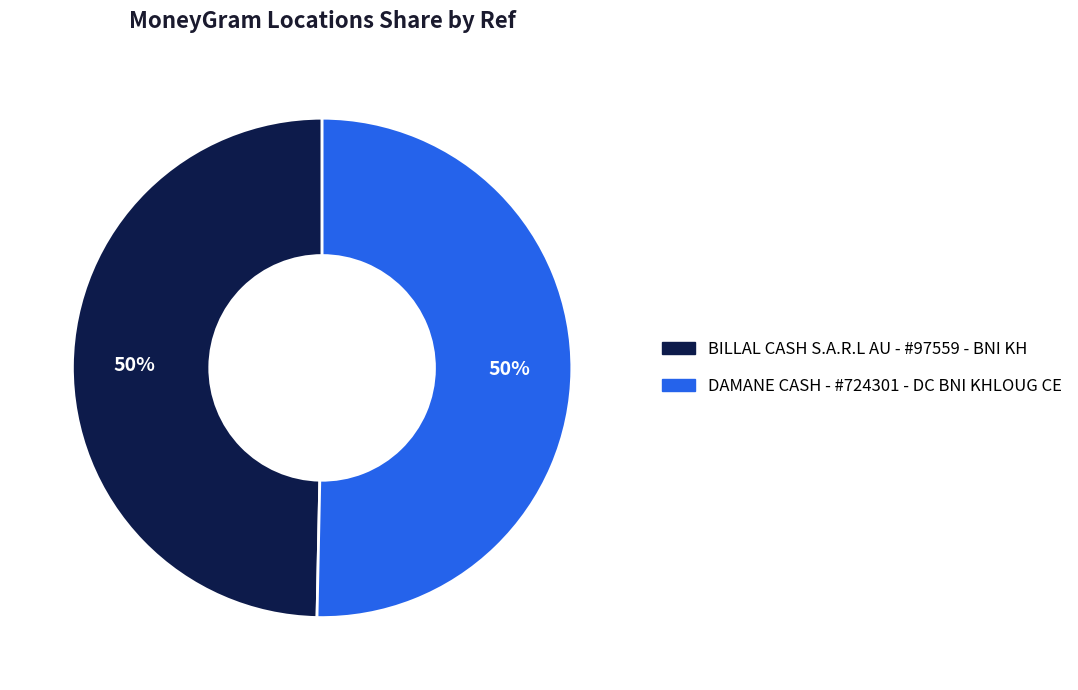

To the nearest percent, what is the average slice percentage?

50%